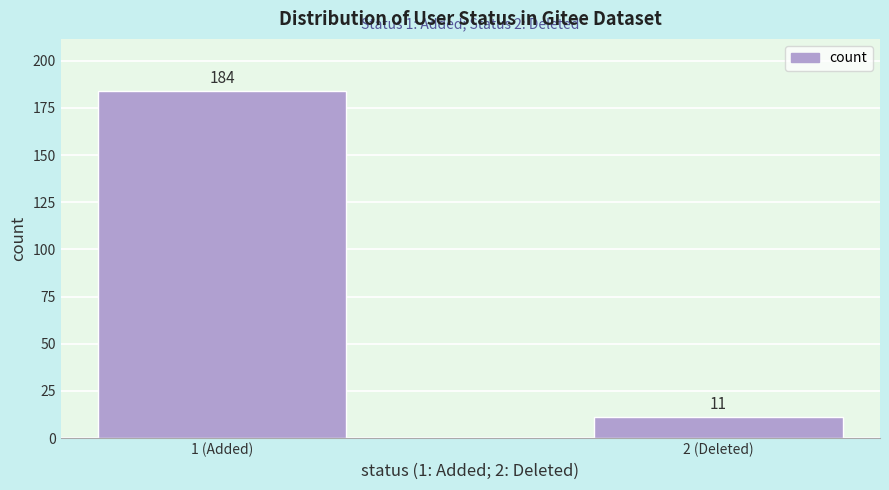

Reading left to right, list all the values displayed in this chart.

184	11